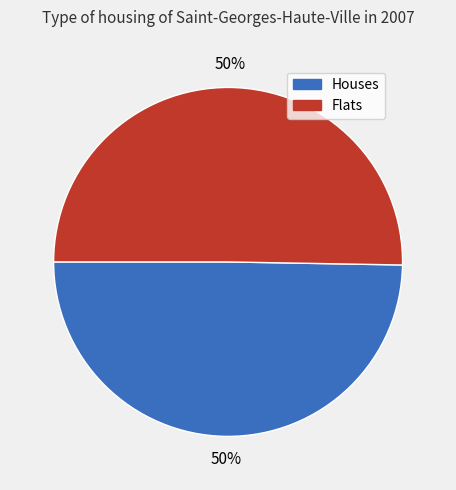

To the nearest percent, what is the combined percentage of Houses and Flats?

100%